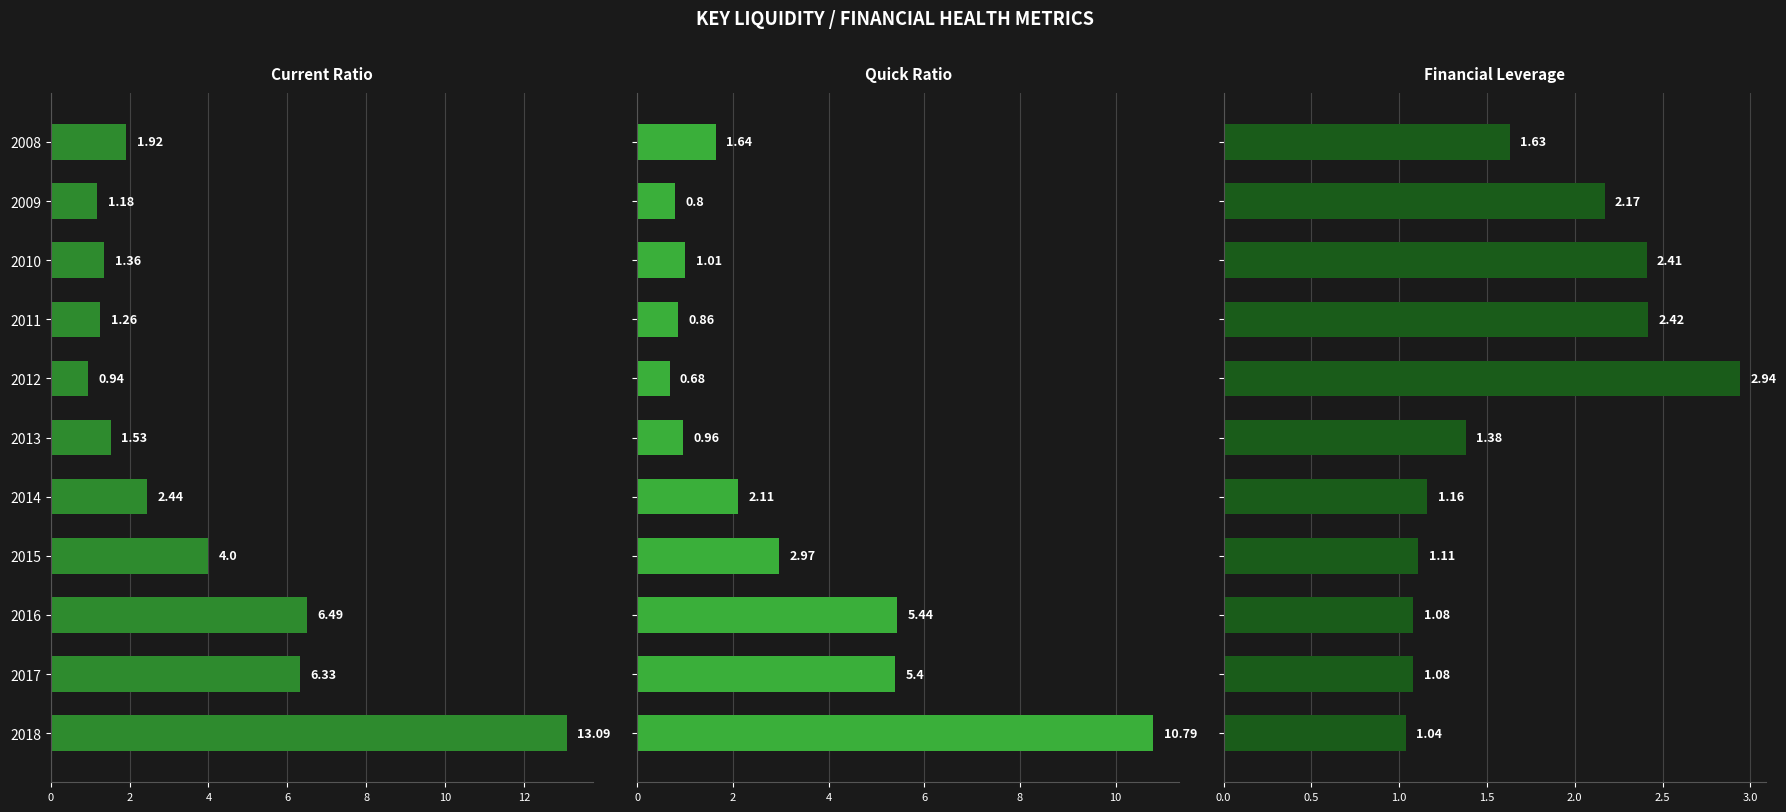

The value of Current Ratio at 2016 is 6.5. True or false?

True